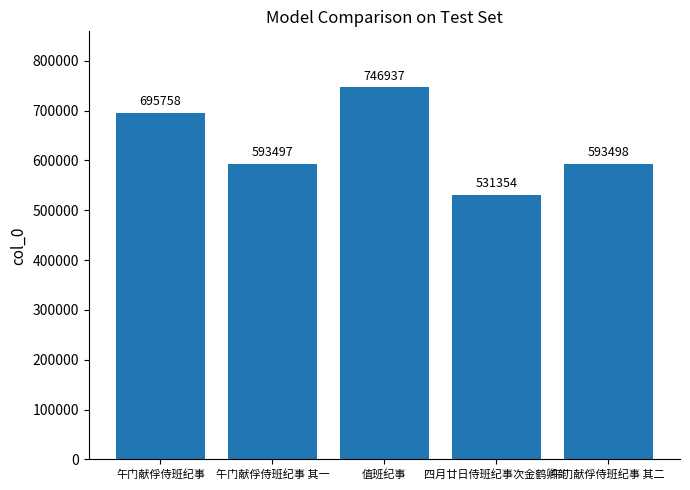

Reading right to left, what are all the values shown in this chart?

593498	531354	746937	593497	695758